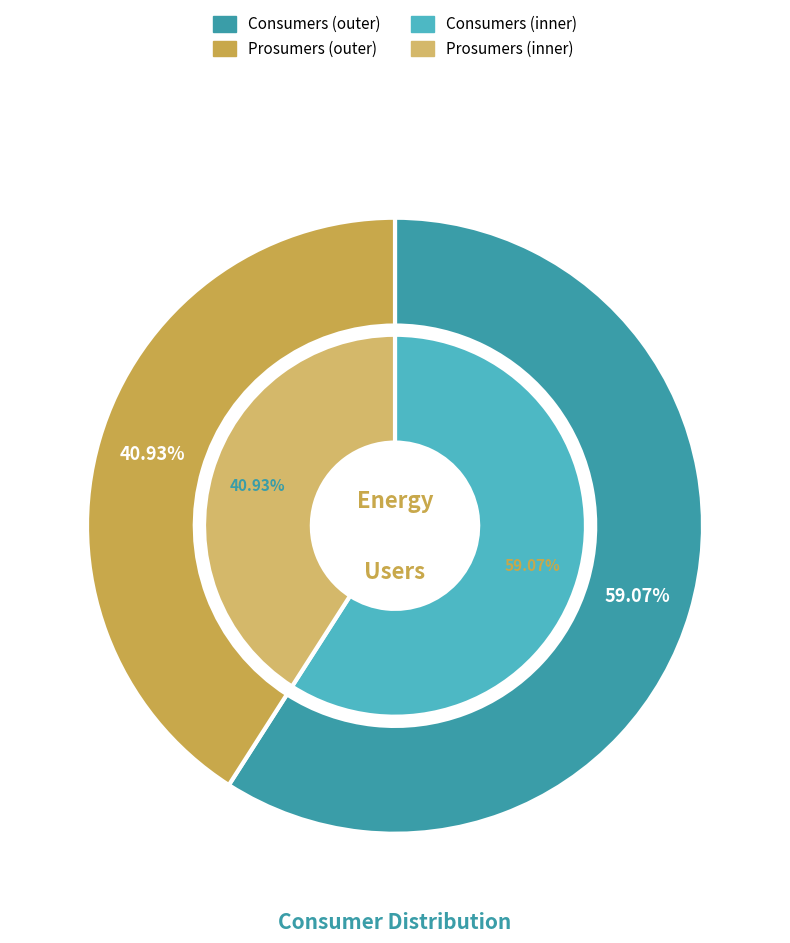

How much of the chart is everything except Consumers?

40.9%